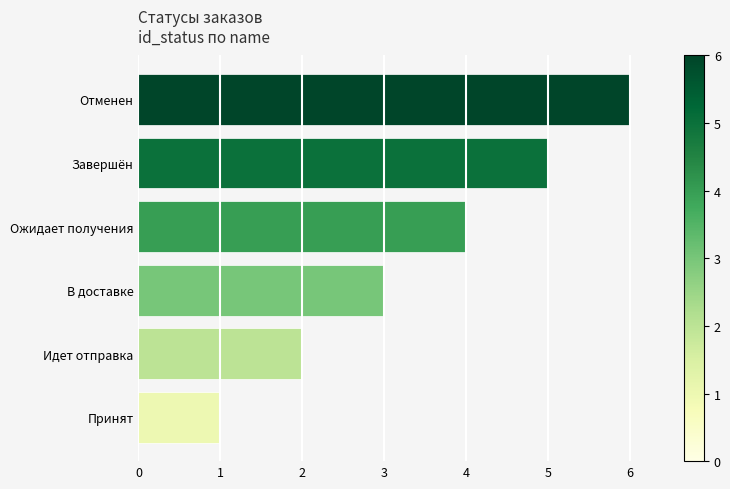

What is the approximate value at Ожидает получения?

4